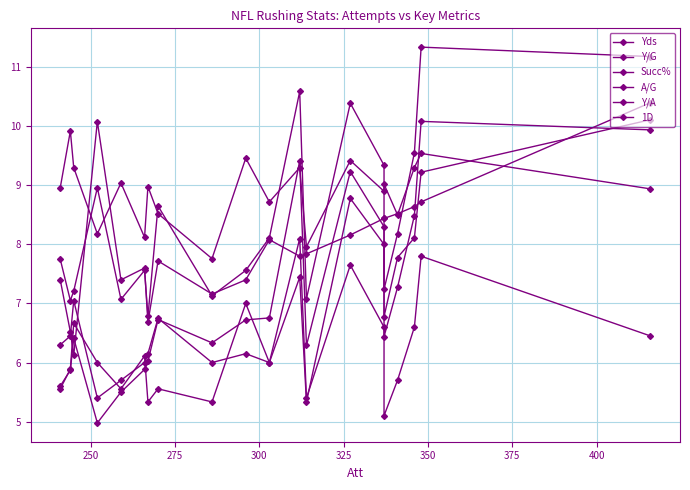

True or false: Y/G and Y/A intersect in this chart.

False